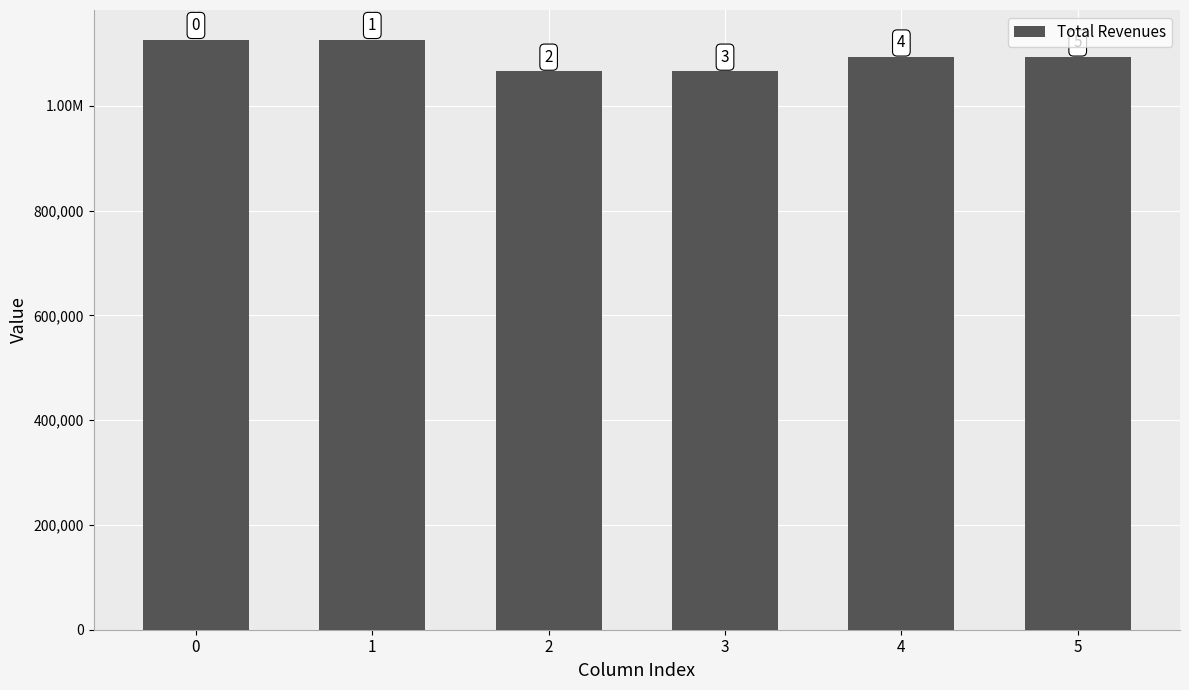

What is the difference between the maximum and minimum values?

60489.3